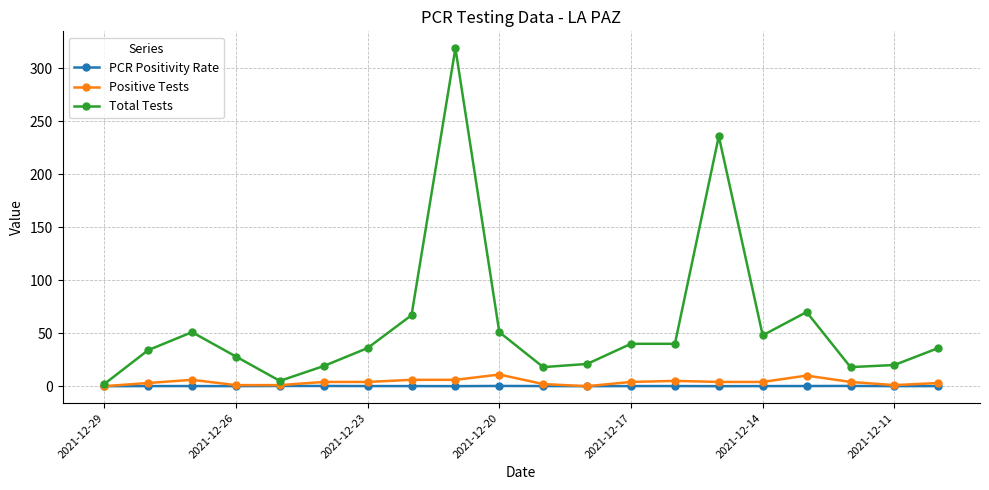

Rank the series by their maximum value, from lowest to highest.

PCR Positivity Rate, Positive Tests, Total Tests